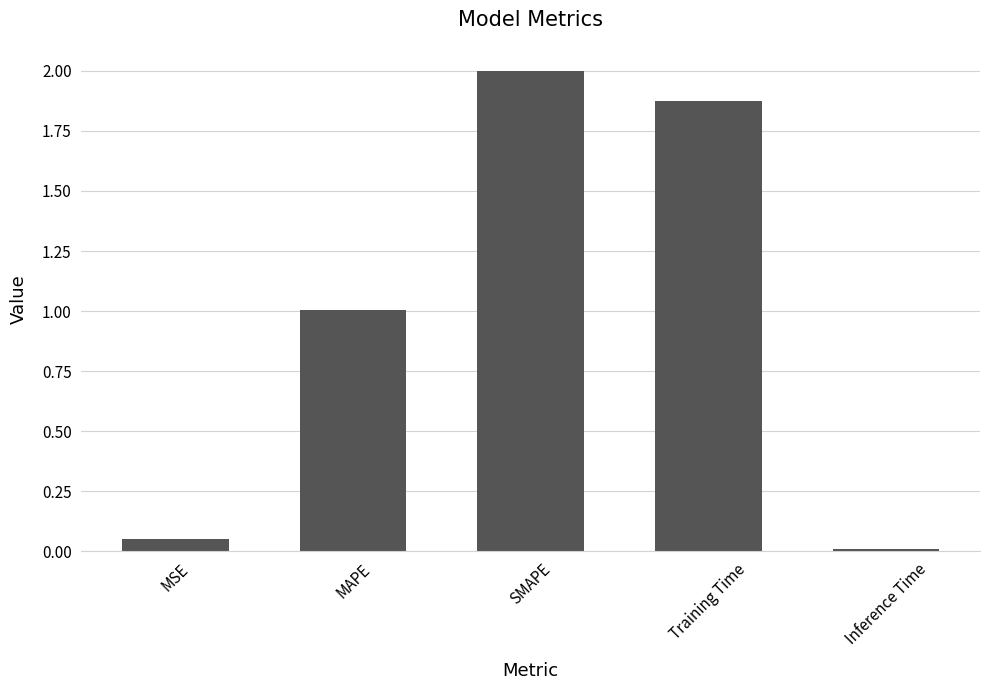

What is the sum of the values at MAPE and MSE?

1.1